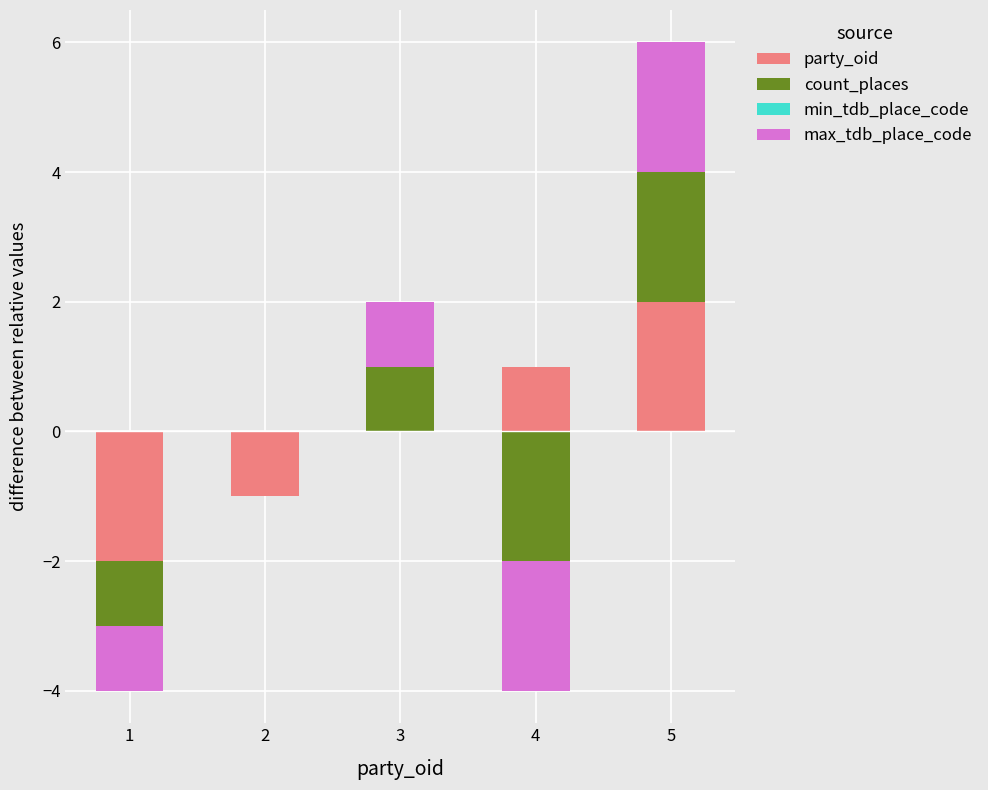

What is the greatest value displayed?

2